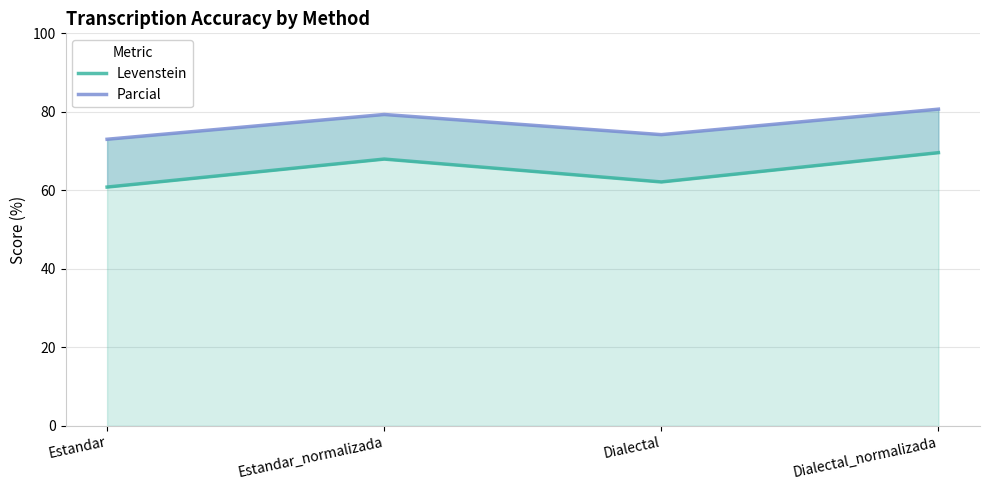

Does the chart have visible grid lines?

Yes